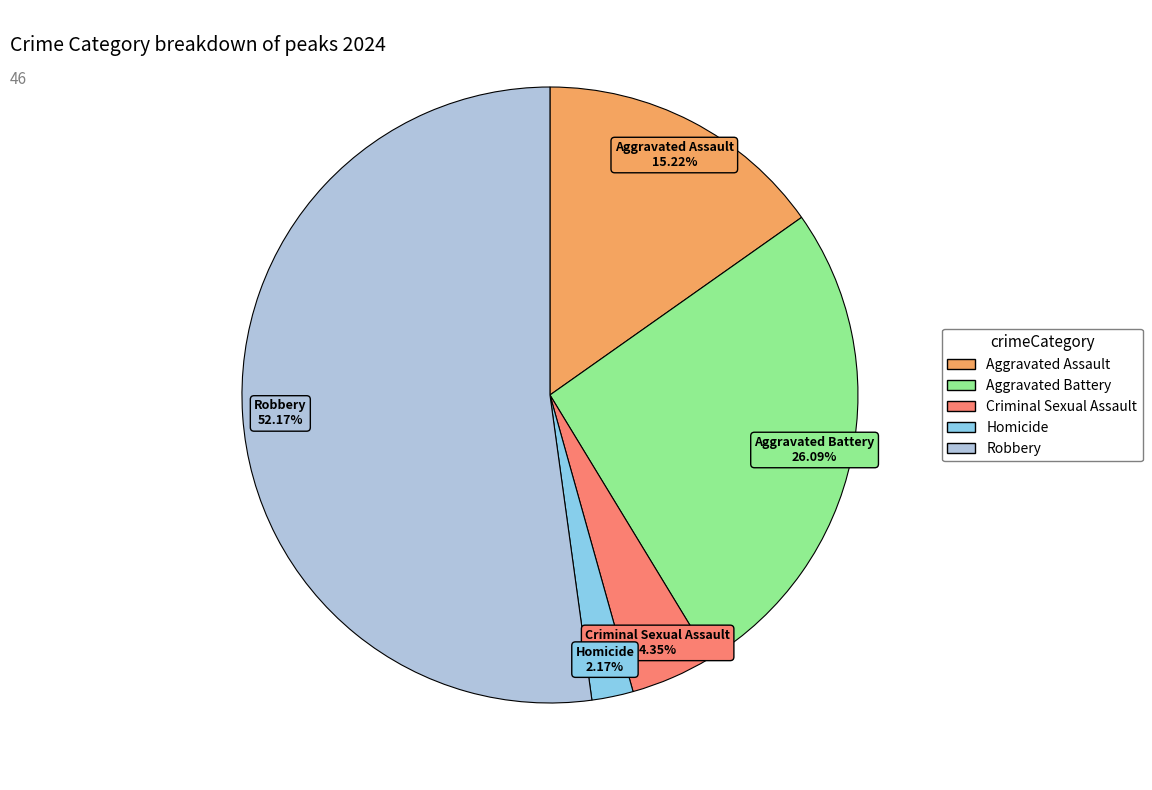

Which slice is the smallest?

Homicide